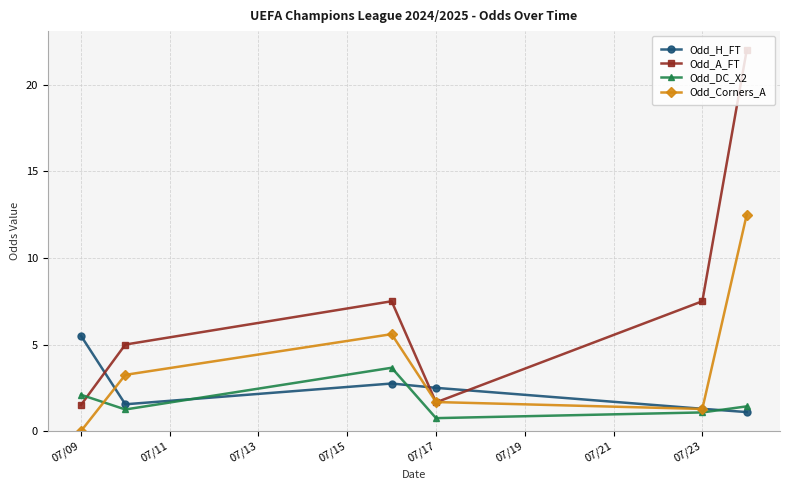

What is the greatest value displayed?

22.0